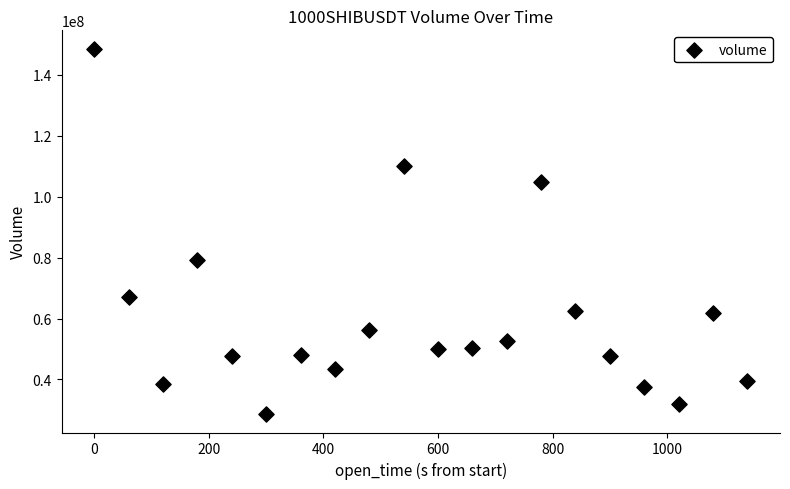

What is the range of Y values (max minus min)?

119940415